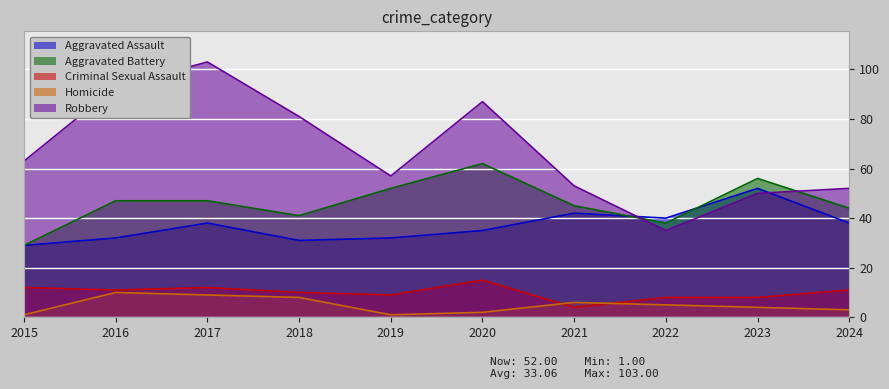

Reading left to right, list all the values displayed in this chart.

Aggravated Assault: 2015=29	2016=32	2017=38	2018=31	2019=32	2020=35	2021=42	2022=40	2023=52	2024=38
Aggravated Battery: 2015=29	2016=47	2017=47	2018=41	2019=52	2020=62	2021=45	2022=38	2023=56	2024=44
Criminal Sexual Assault: 2015=12	2016=11	2017=12	2018=10	2019=9	2020=15	2021=4	2022=8	2023=8	2024=11
Homicide: 2015=1	2016=10	2017=9	2018=8	2019=1	2020=2	2021=6	2022=5	2023=4	2024=3
Robbery: 2015=63	2016=93	2017=103	2018=81	2019=57	2020=87	2021=53	2022=35	2023=50	2024=52